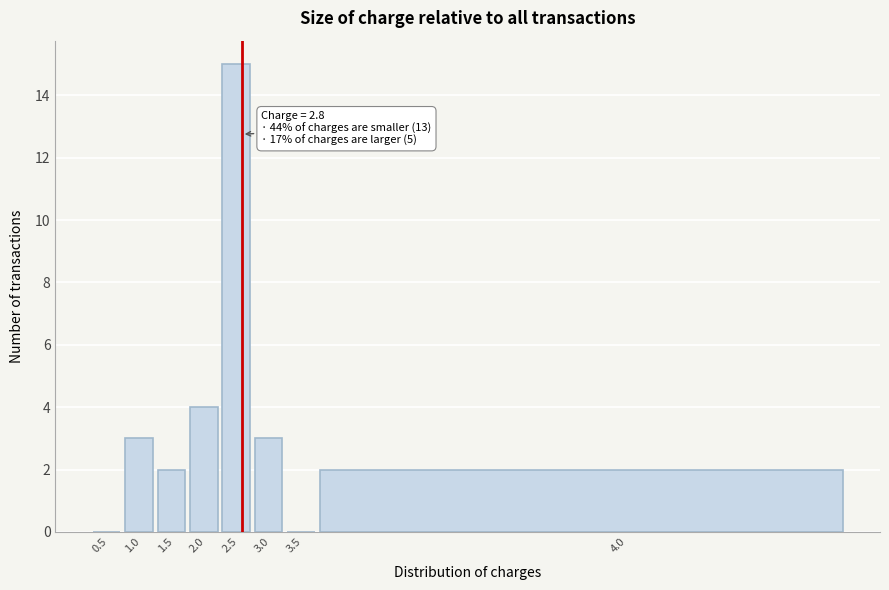

Reading left to right, list all the values displayed in this chart.

0.5=0	1.0=3	1.5=2	2.0=4	2.5=15	3.0=3	3.5=0	4.0=2